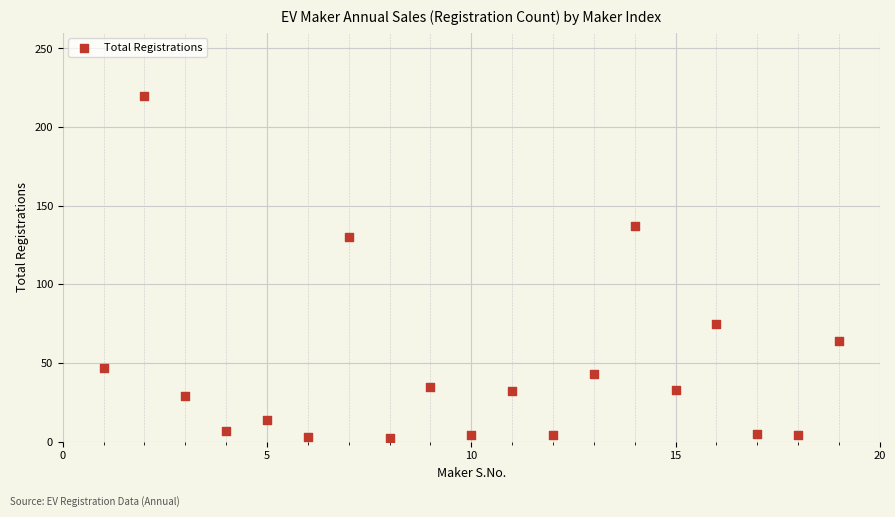

What Y value in the scatter plot is closest to 111?

130